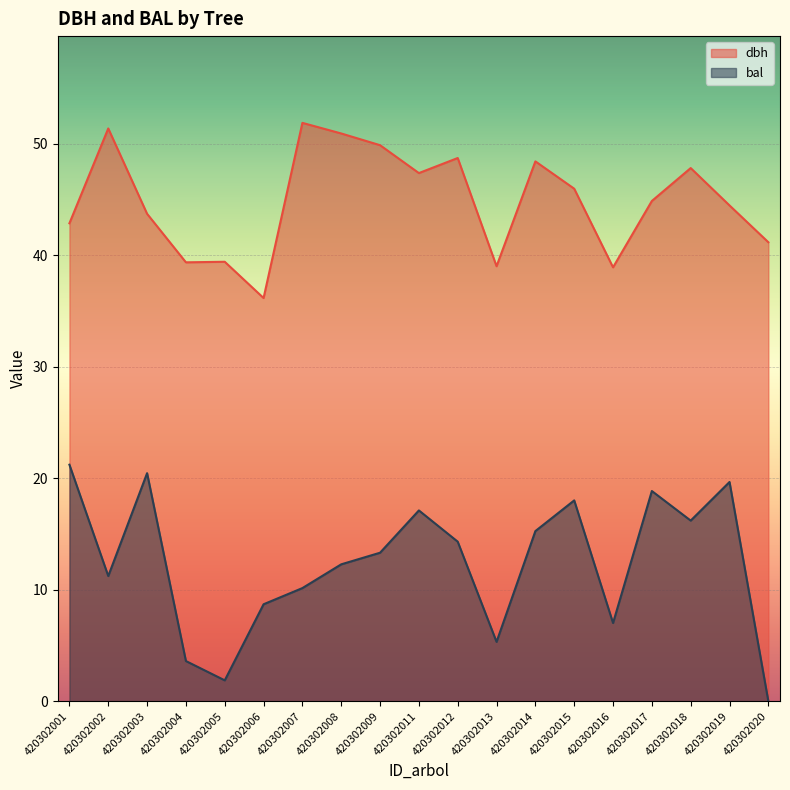

What is the value of the bal point at the 16th from the left?

18.9